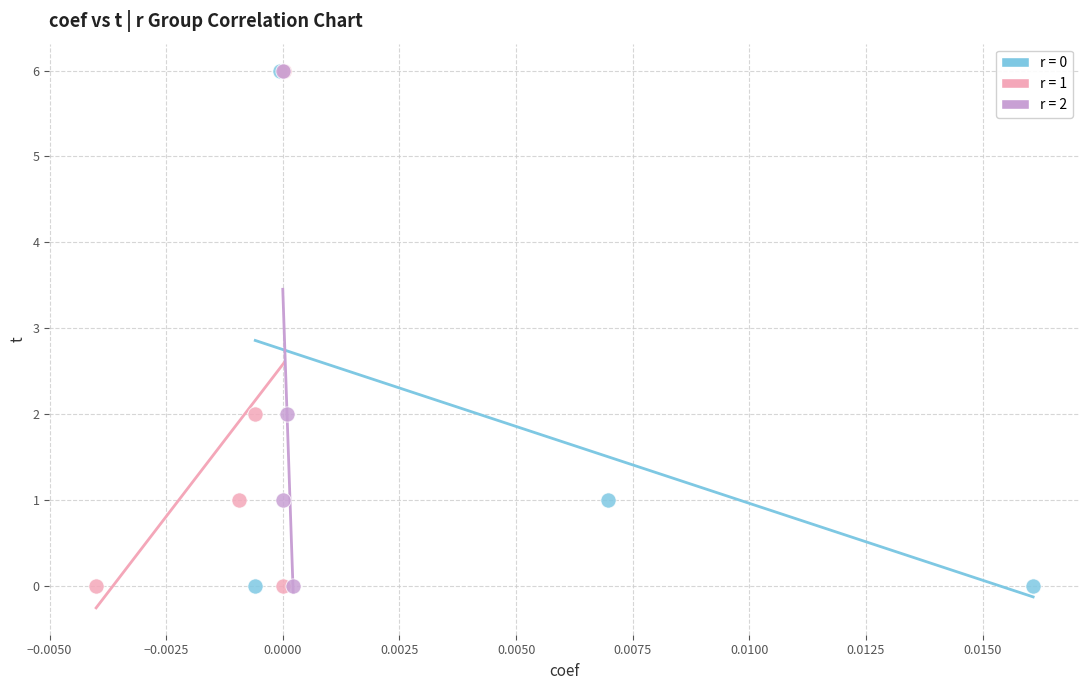

What are all the series names shown in the legend?

r = 0, r = 1, r = 2